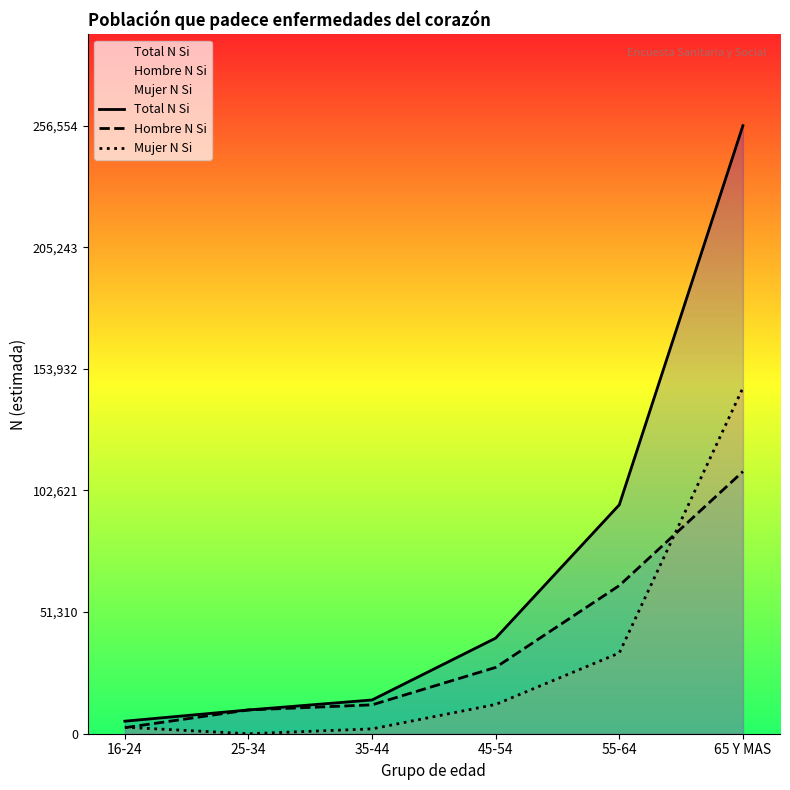

Does the chart display data point markers on the line(s)?

No